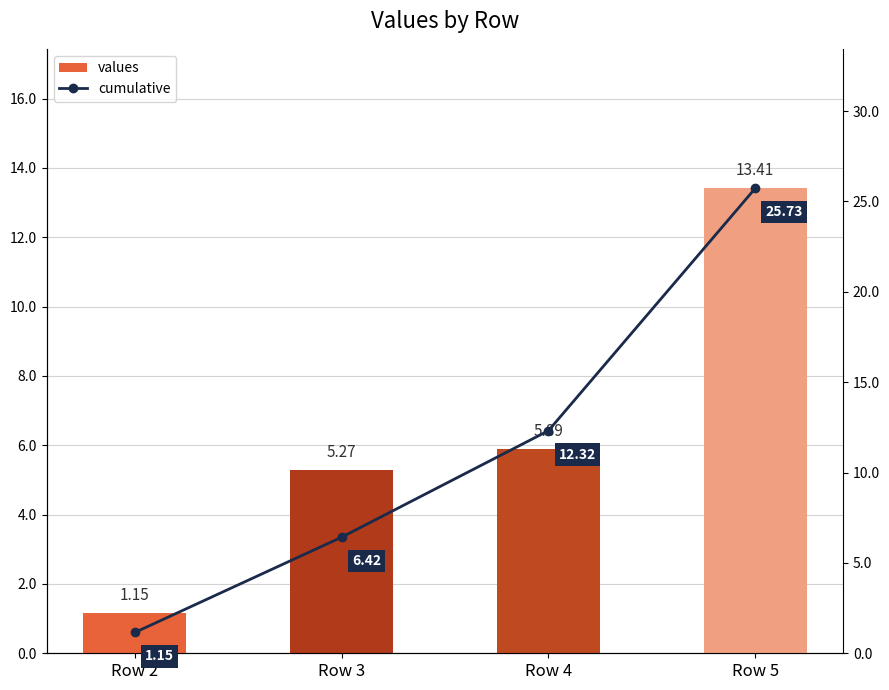

What is the minimum value shown in the chart?

1.1